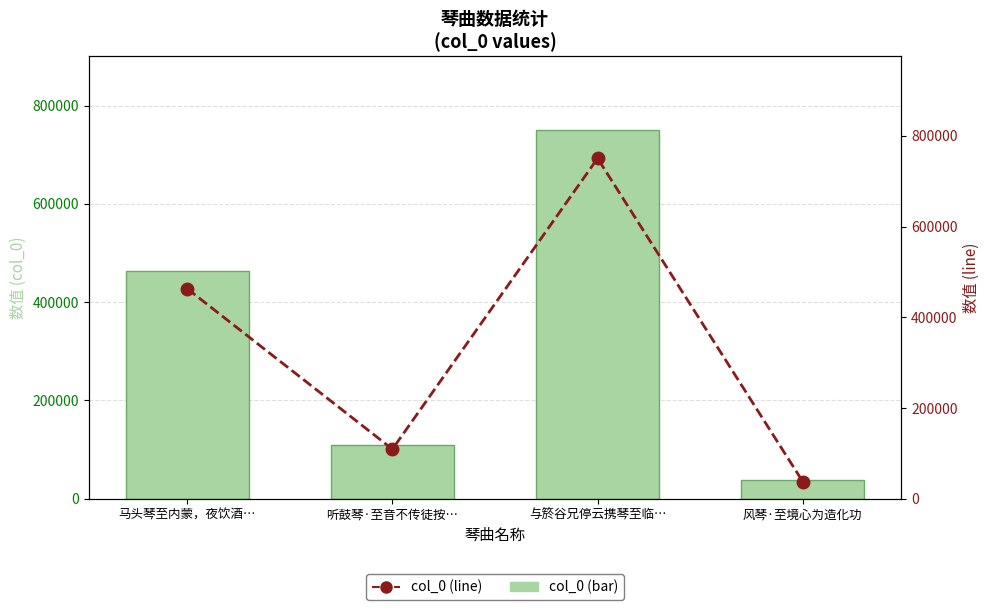

How many values in the col_0 series exceed 462961?

1